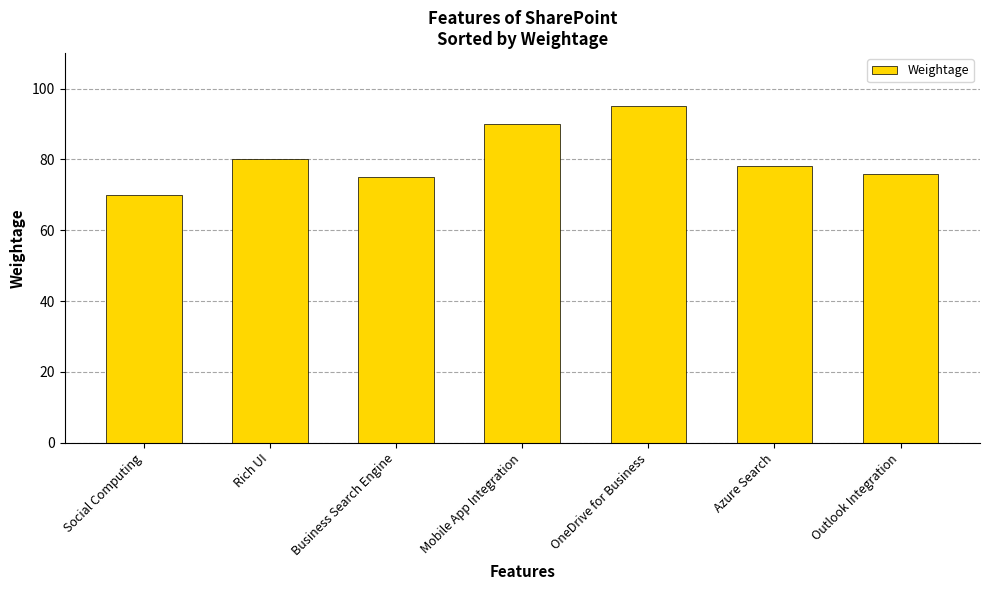

True or false: the data shows 107 at Rich UI.

False